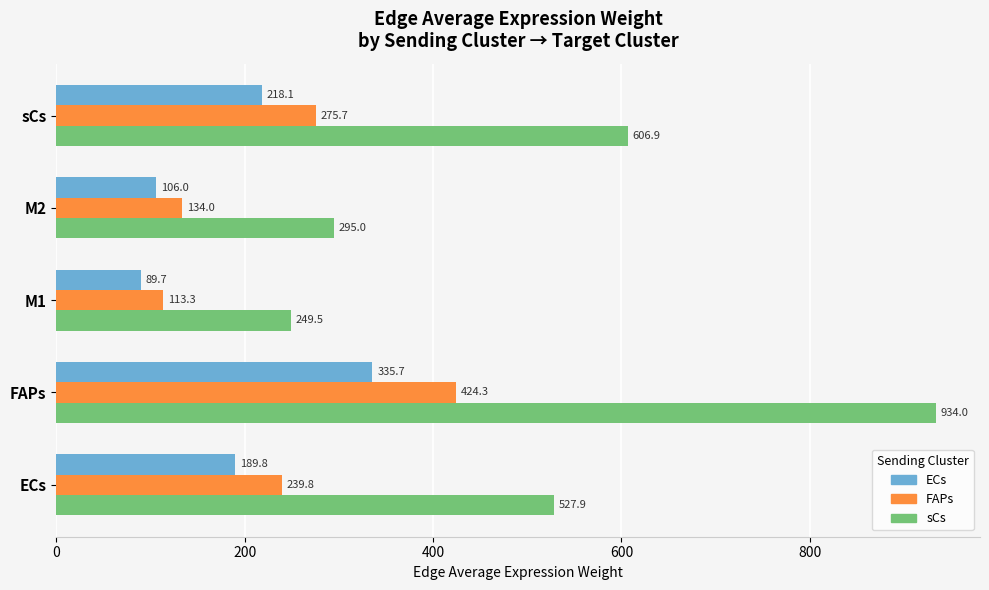

How many data points in FAPs are less than 239?

2